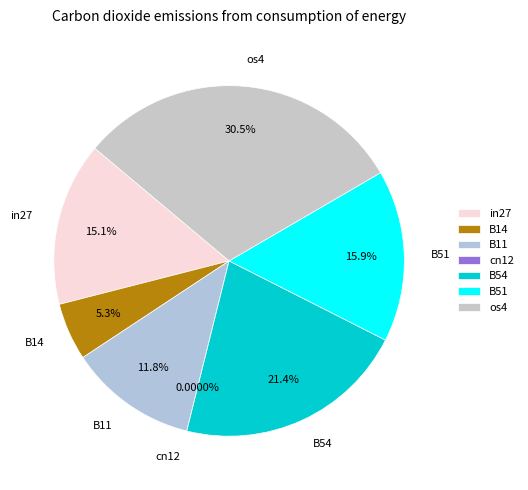

True or false: B14 accounts for 12% of the total.

False